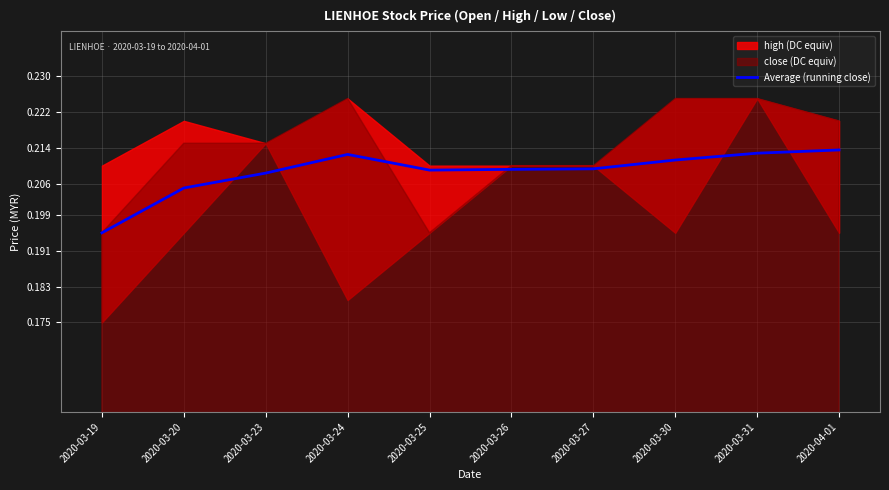

How many lines are shown in the chart?

1